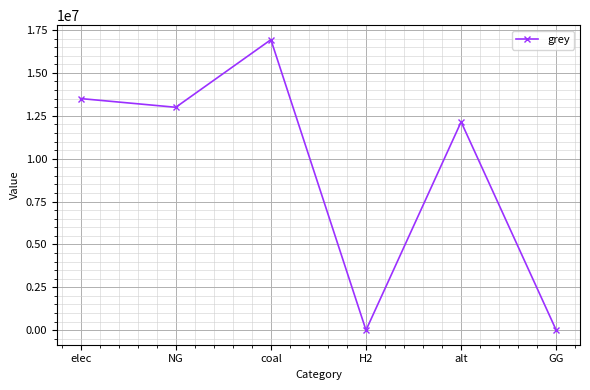

How many values are below 12995241?

3